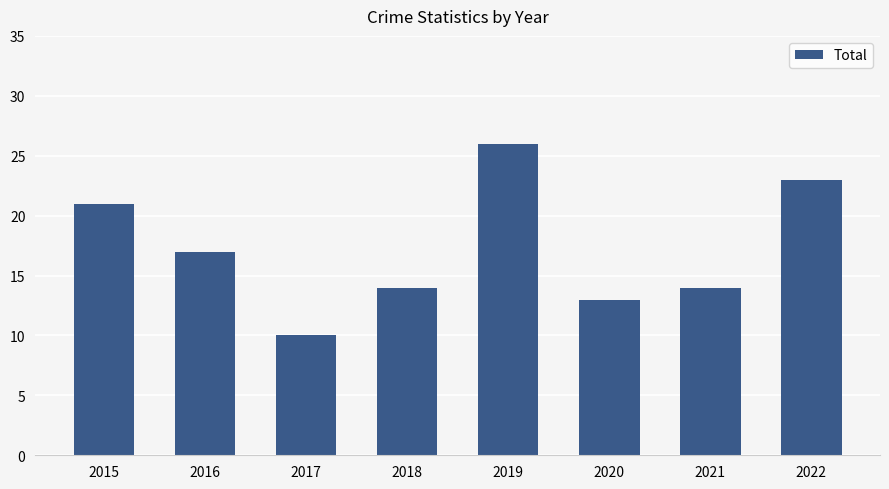

What is the minimum value shown in the chart?

10